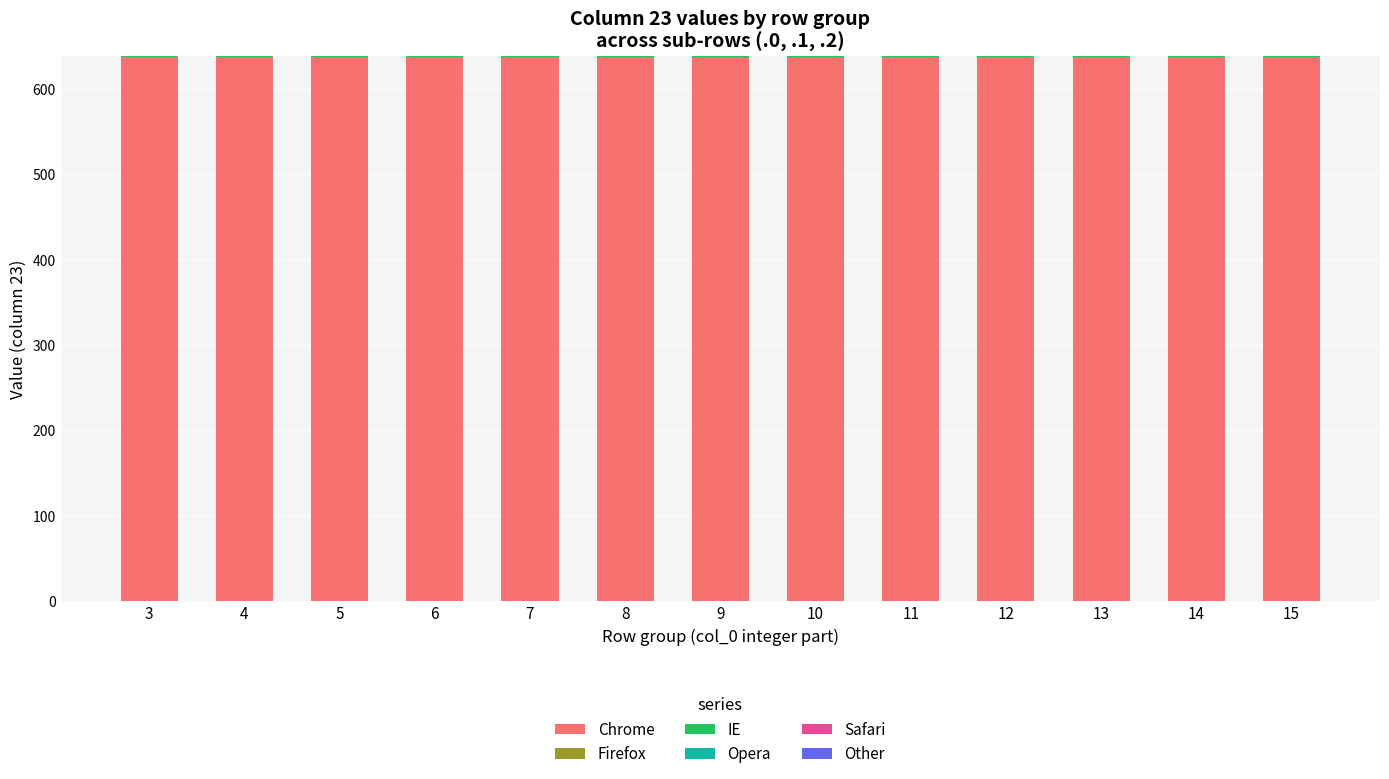

What is the maximum value for Chrome?

637.2